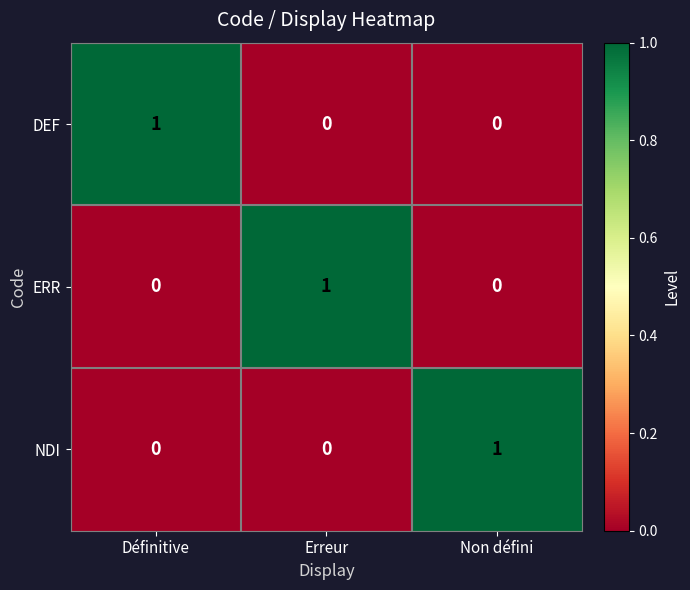

Is the value of NDI at Non défini greater than the value of ERR at Définitive?

Yes